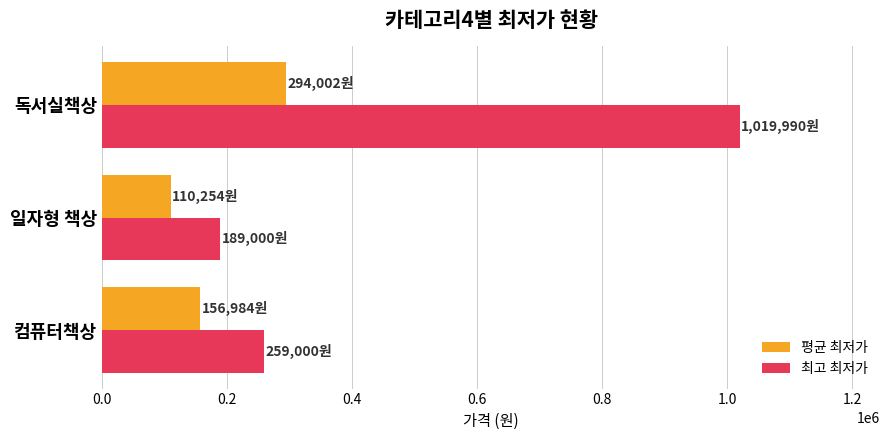

What is the sum of all 평균 최저가 values?

561240